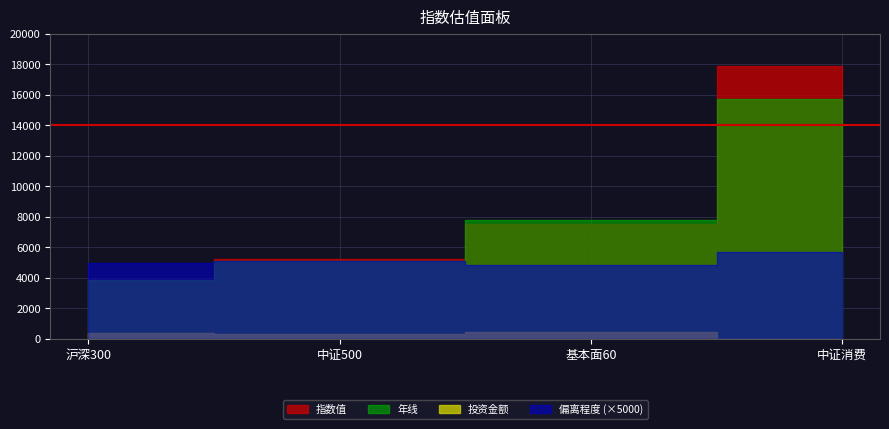

How many values in the 偏离程度 series are below 1?

2